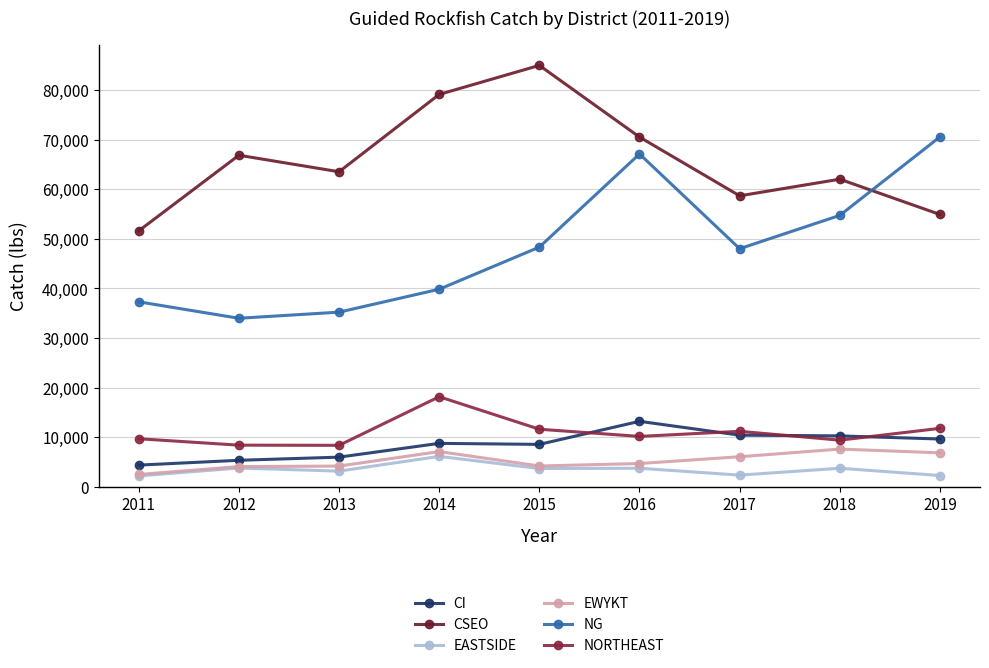

How many data points in EWYKT are less than 4700?

4